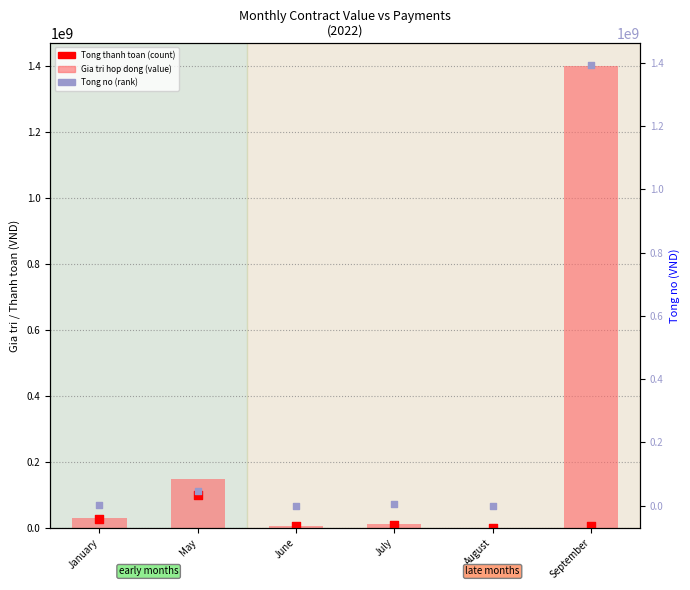

What is the total value across all series at September?

2797088480